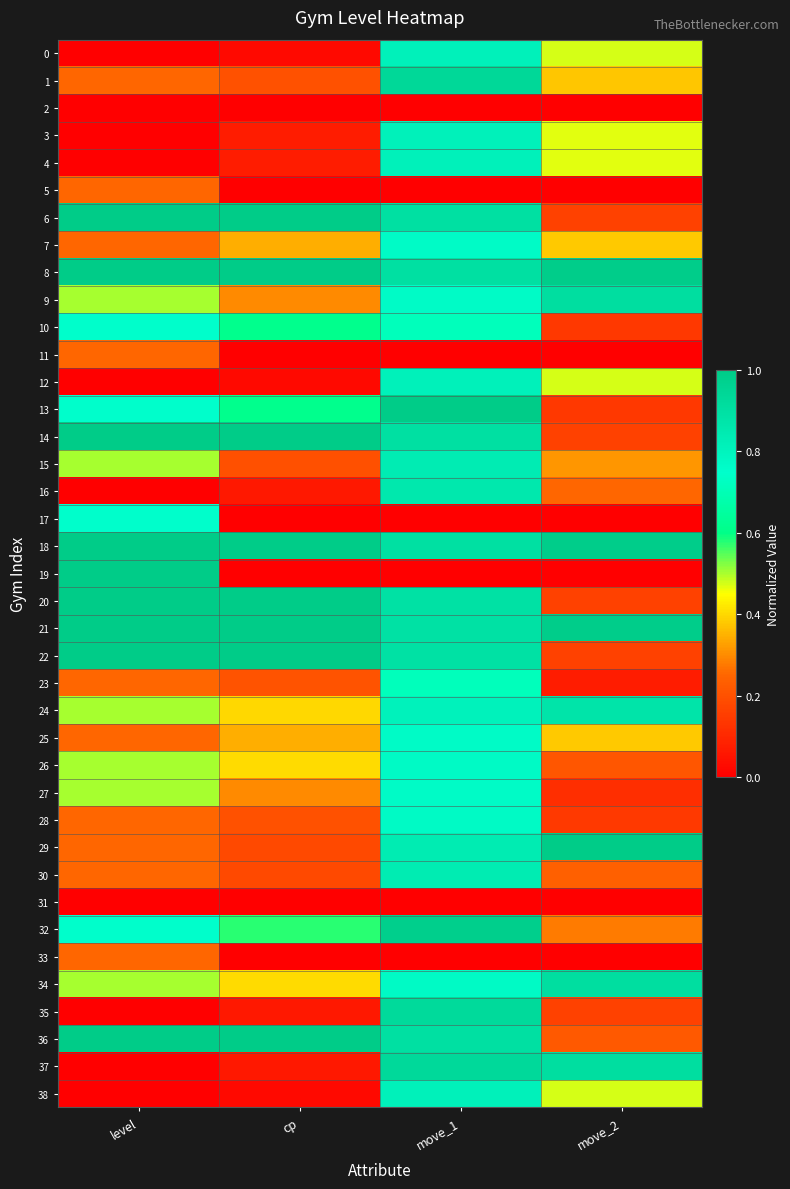

Between move_1 and level, which is larger?

move_1